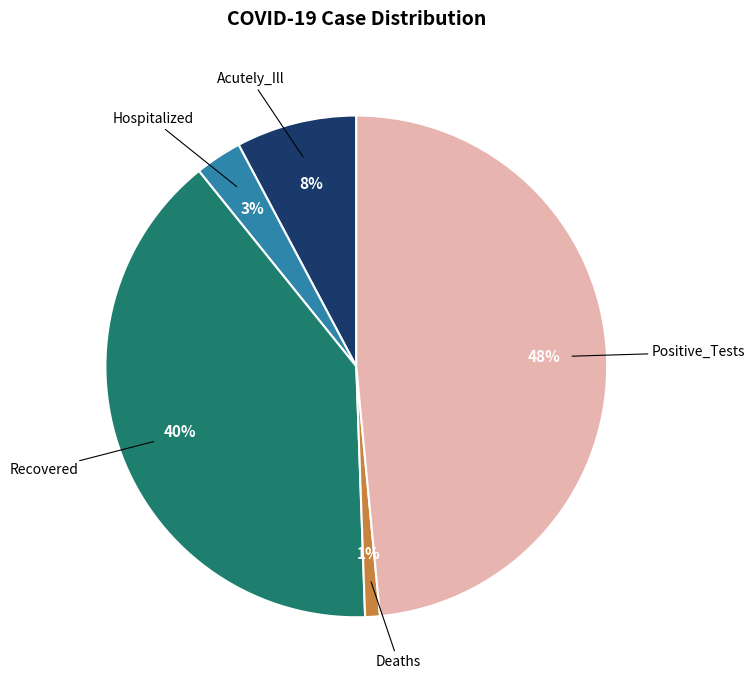

Is the sum of Hospitalized and Recovered greater than half?

No